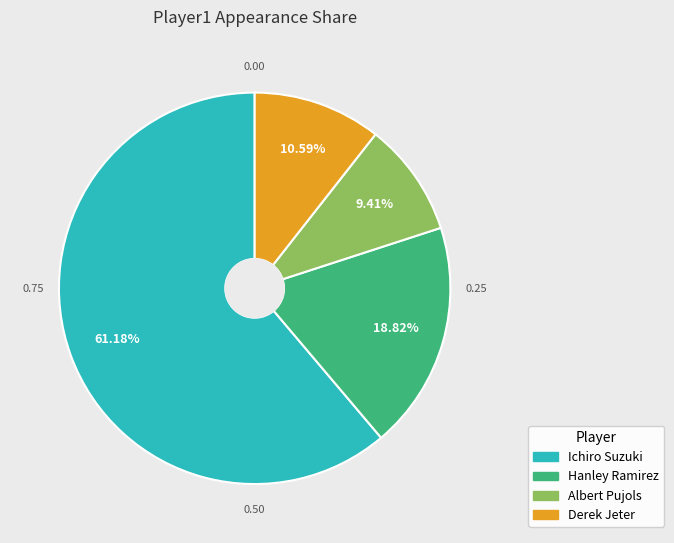

To the nearest percent, what portion does Derek Jeter represent?

11%